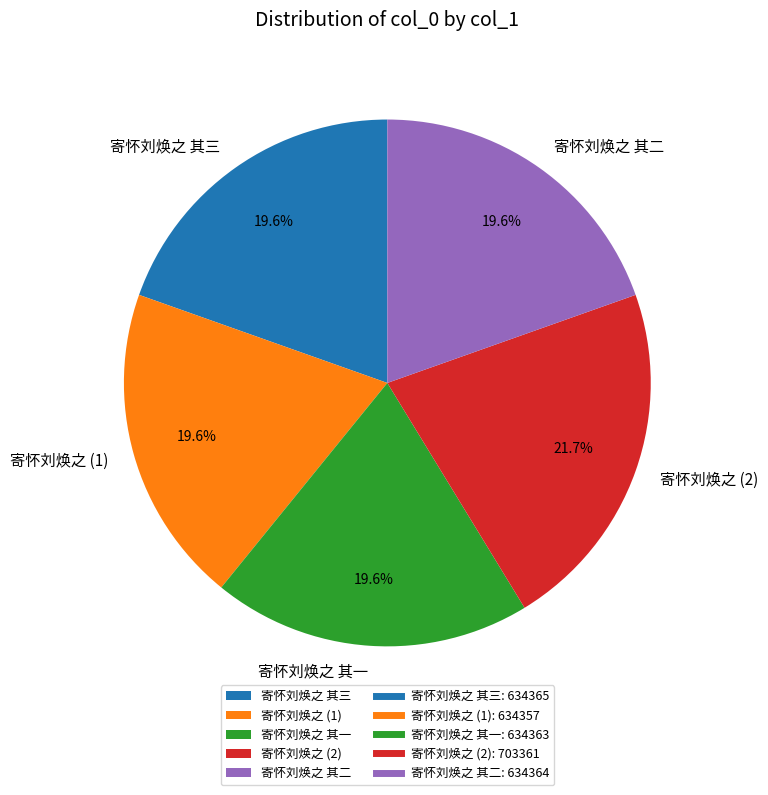

Approximately how many times larger is the value at 寄怀刘焕之 其二 compared to 寄怀刘焕之 (1)?

1.0